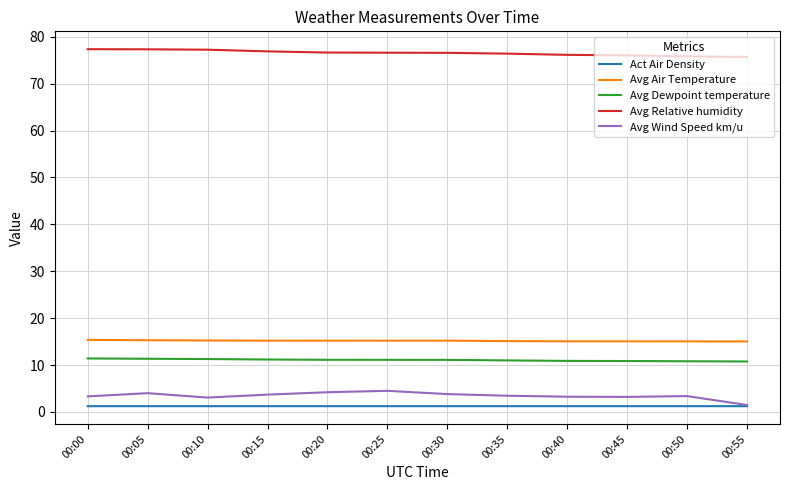

Which series has the largest total across all categories?

Avg Relative humidity